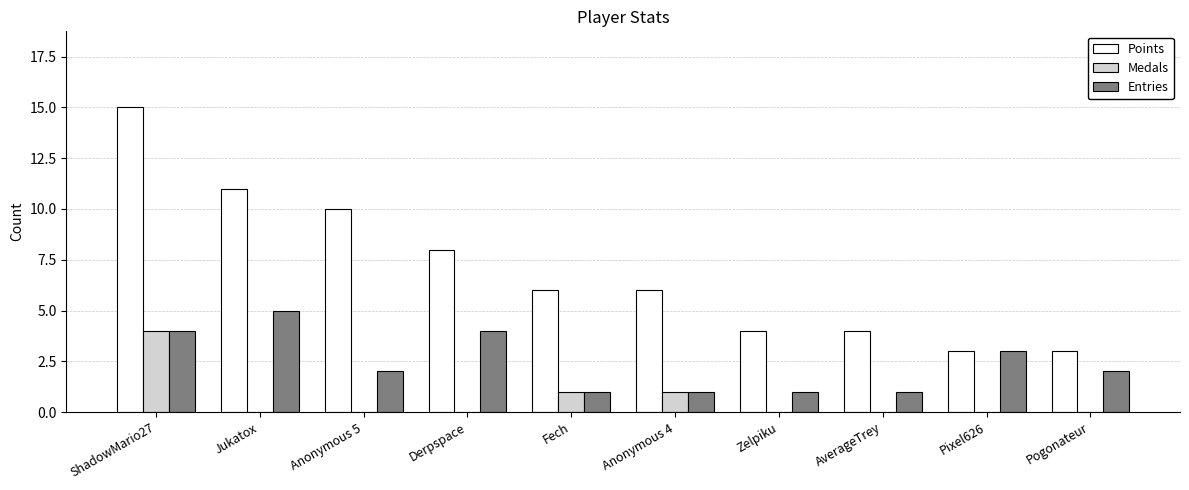

What is the sum of all Medals values?

6